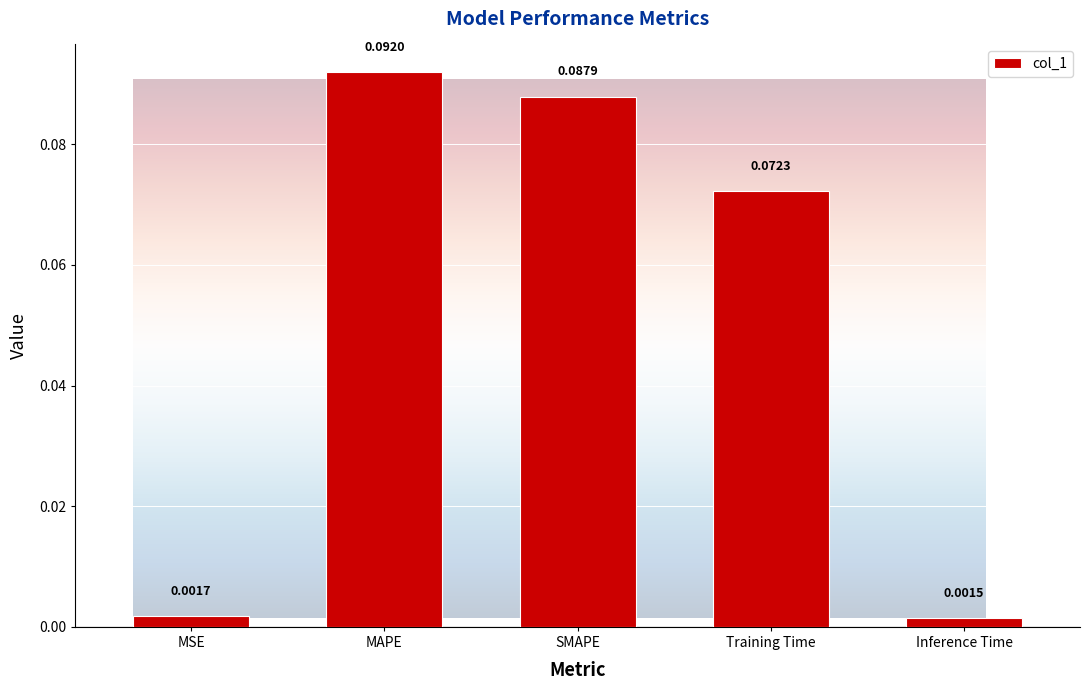

What is the sum of the values at MAPE and Training Time?

0.2